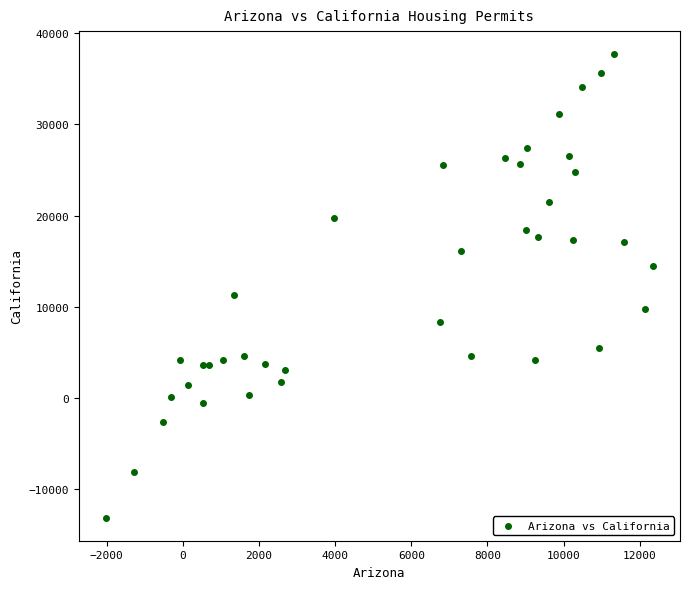

What is the range of X values (max minus min)?

14350